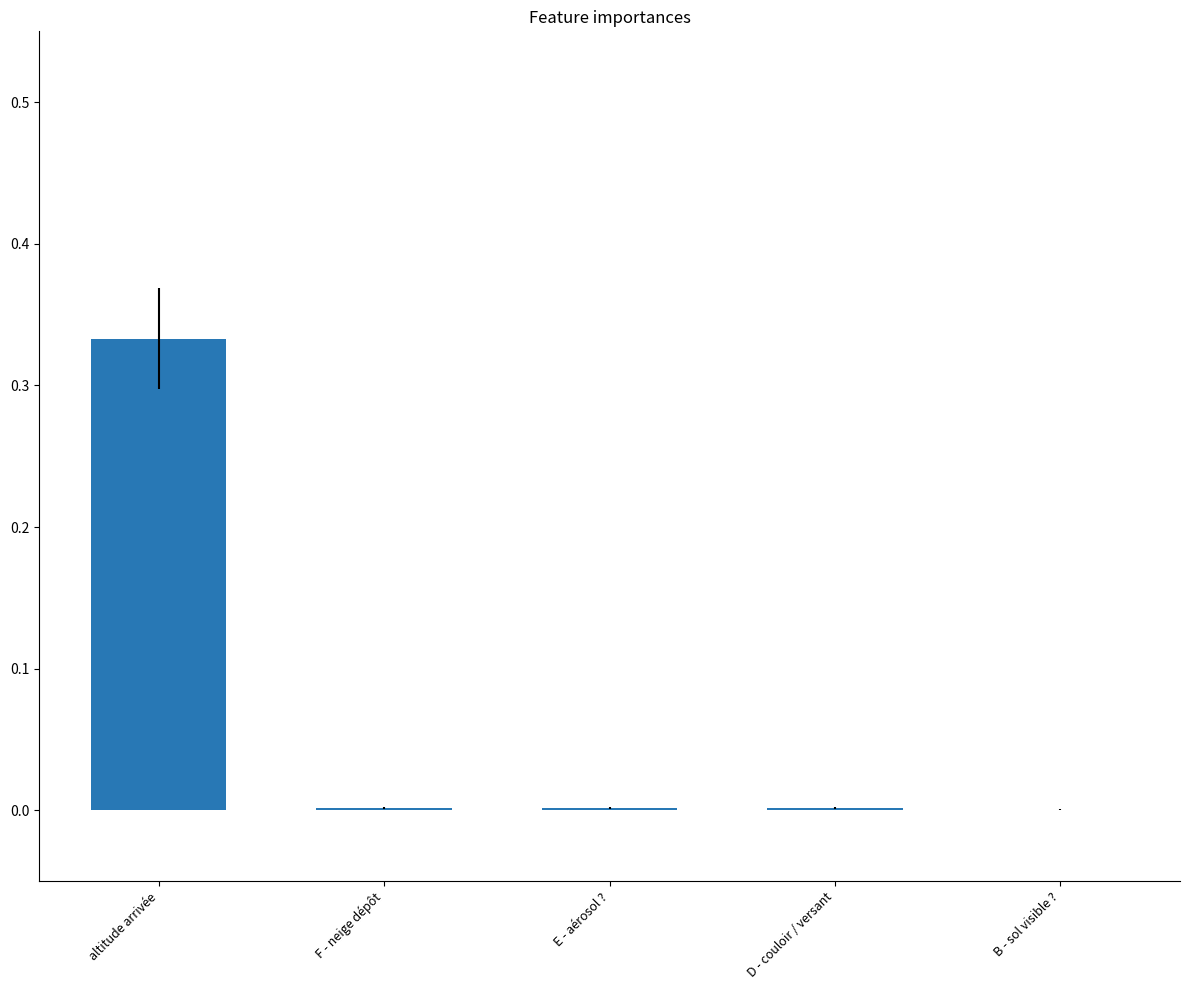

Are the bars grouped side by side (vs. stacked)?

No